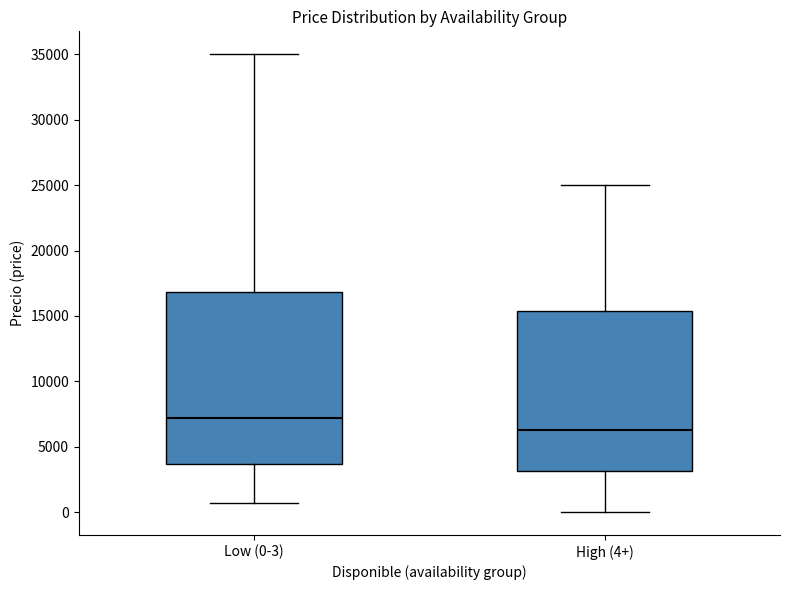

Comparing the boxes themselves (not the whiskers), which one is the tallest?

Low (0-3)